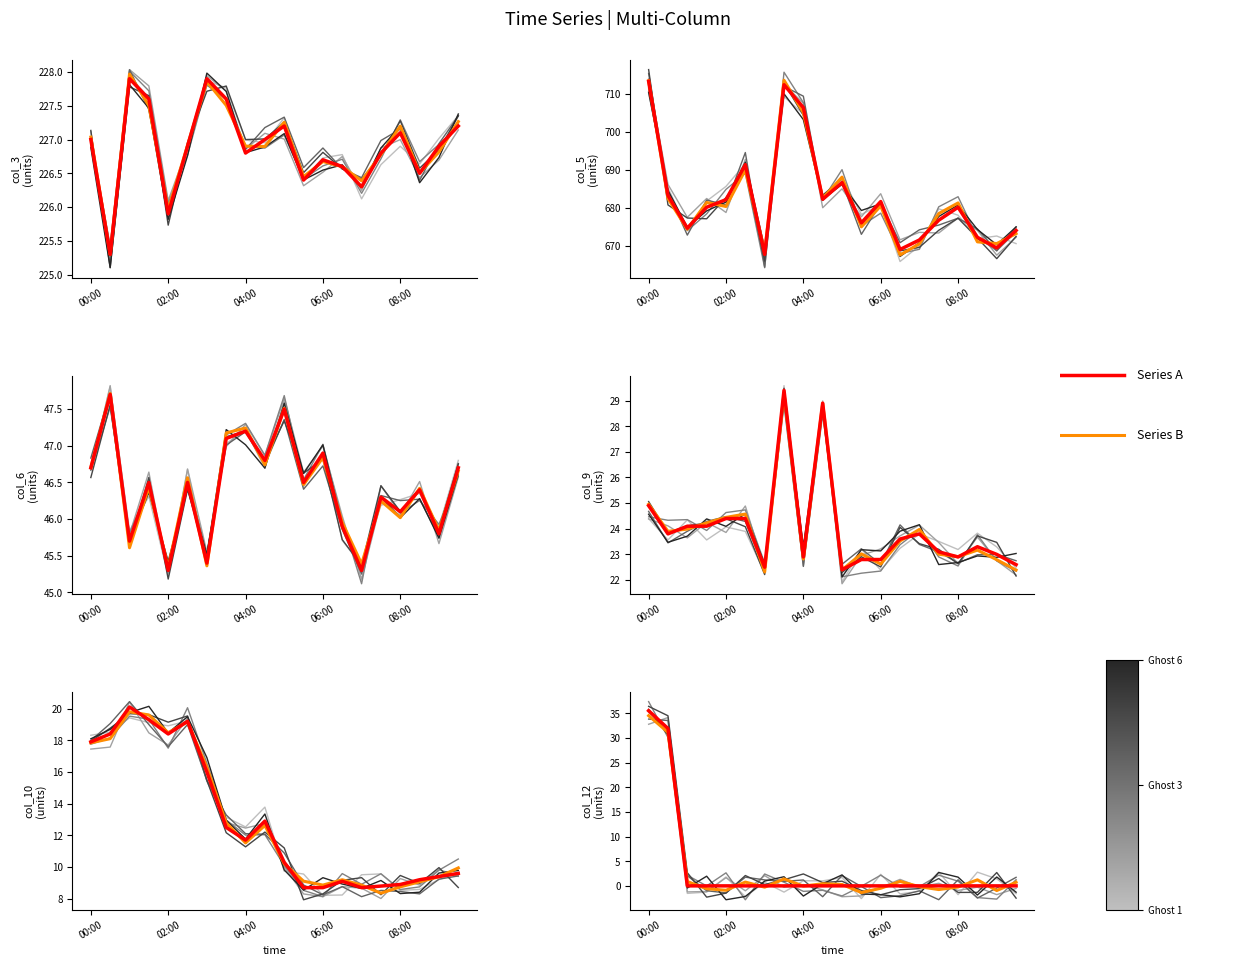

What are all the series names shown in the legend?

Series B, Series A